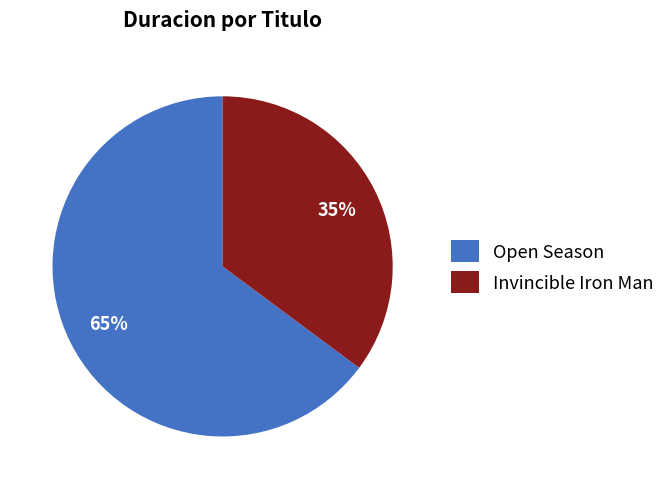

Does Open Season account for over 50% of the chart?

Yes